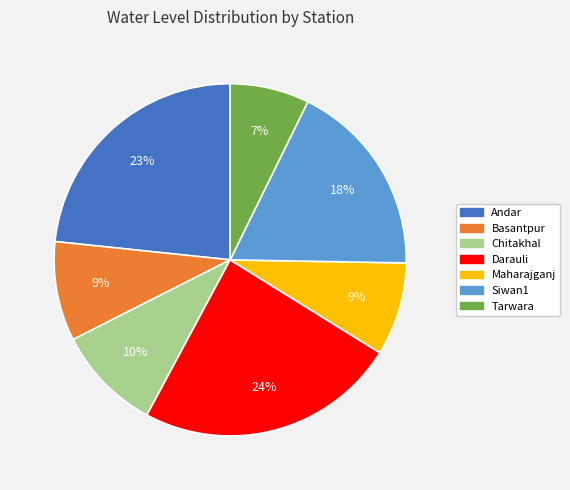

How many segments does this pie chart have?

7